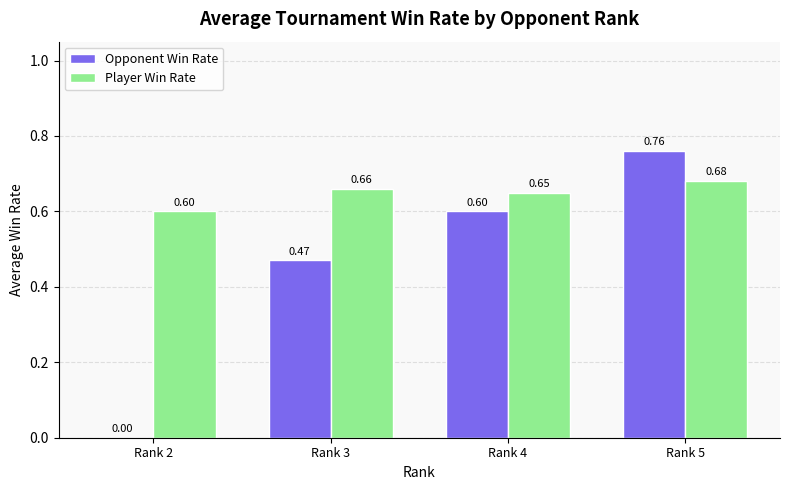

What is the sum of the Player Win Rate values at Rank 2 and Rank 3?

1.3